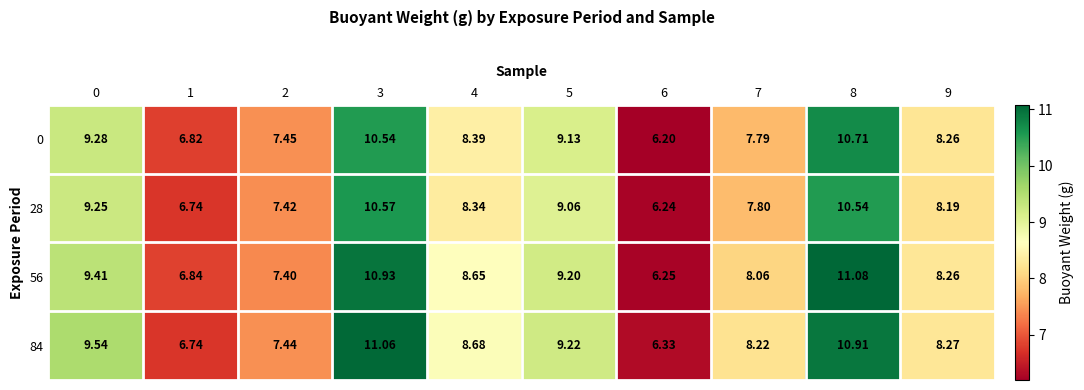

Is the value of 84 at 1 greater than the value of 28 at 7?

No